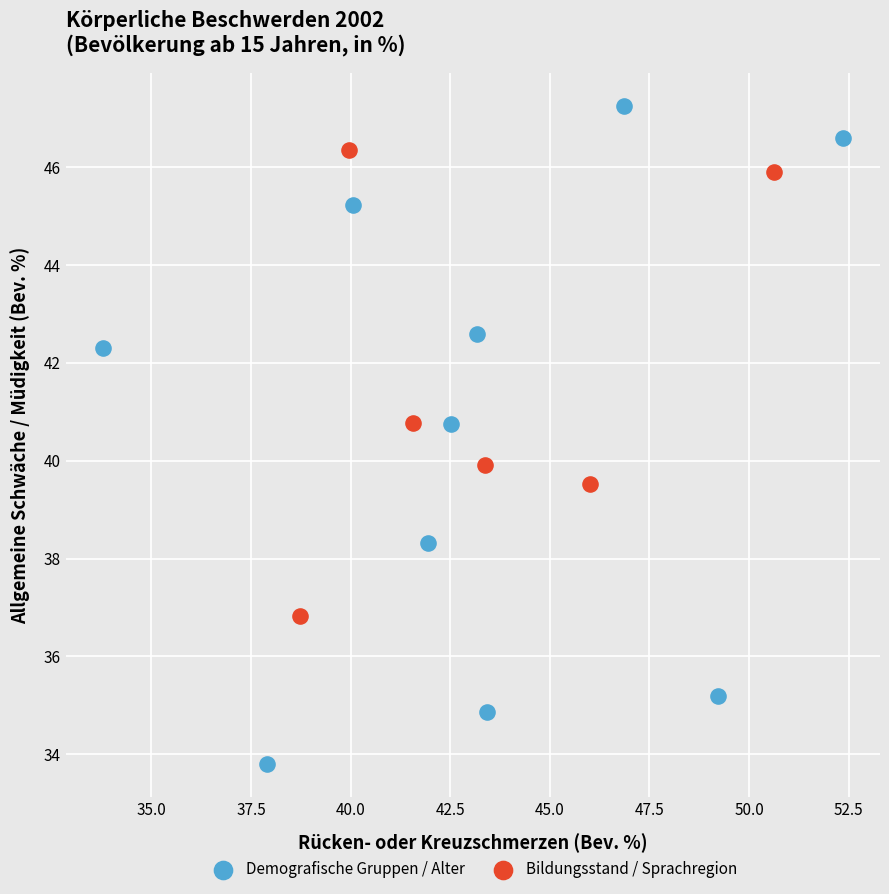

Which series reaches the maximum Y coordinate?

Demografische Gruppen / Alter